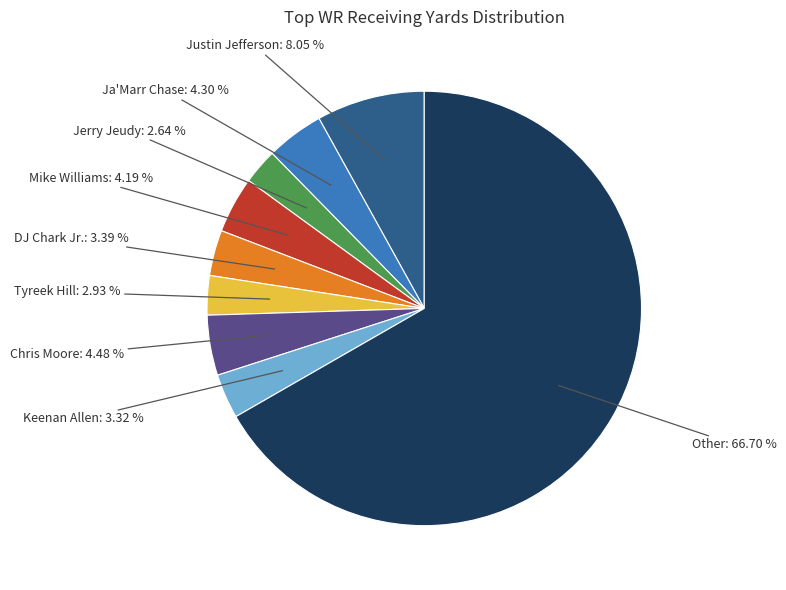

Does any single category account for the majority?

Yes